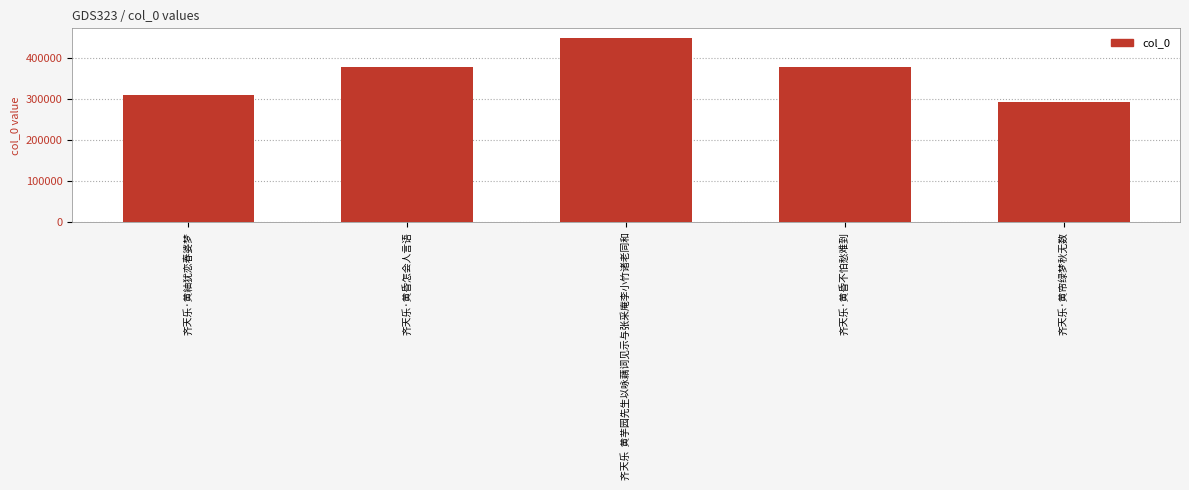

Which category has the highest value across all series?

齐天乐  黄芋园先生以咏藕词见示与张采庵李小竹诸老同和